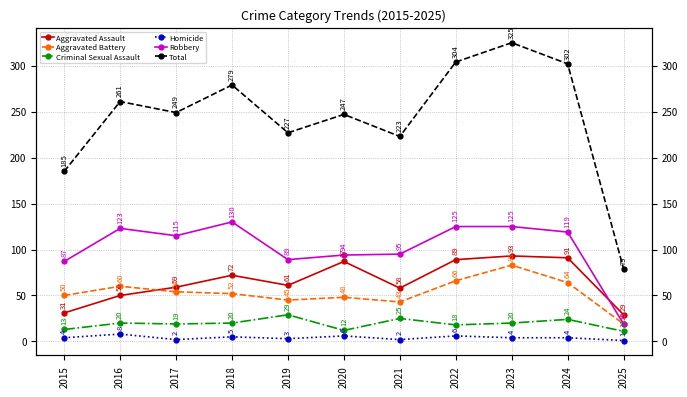

What is the difference between the Robbery values at 2017 and 2022?

10